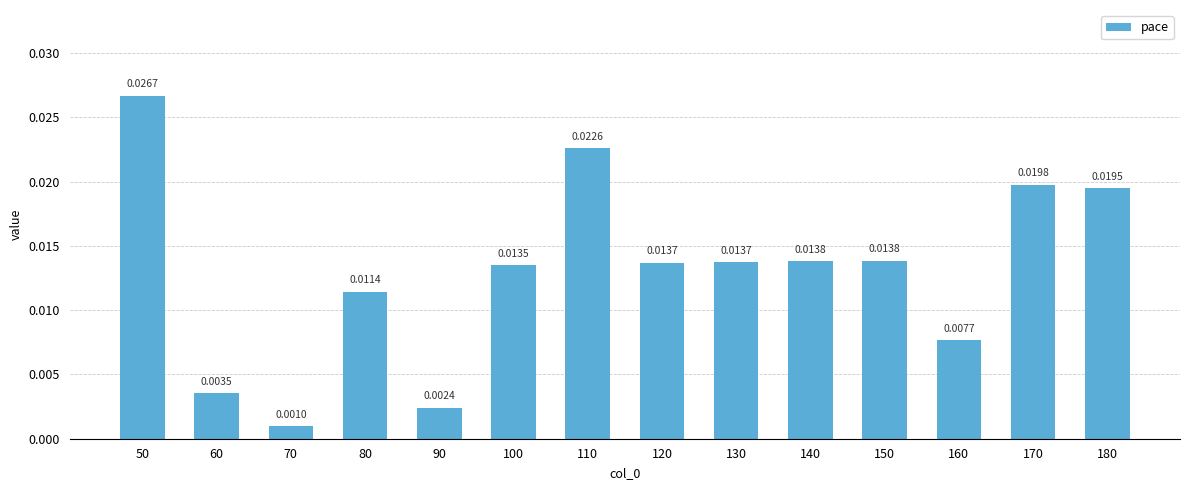

Which has a higher value, 50 or 150?

50